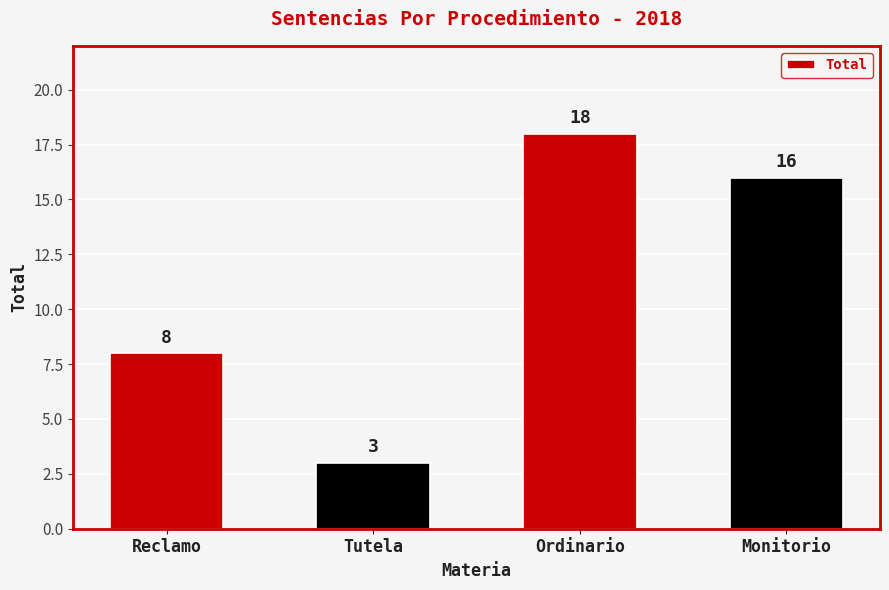

List the labels in order of value, smallest first.

Tutela, Reclamo, Monitorio, Ordinario